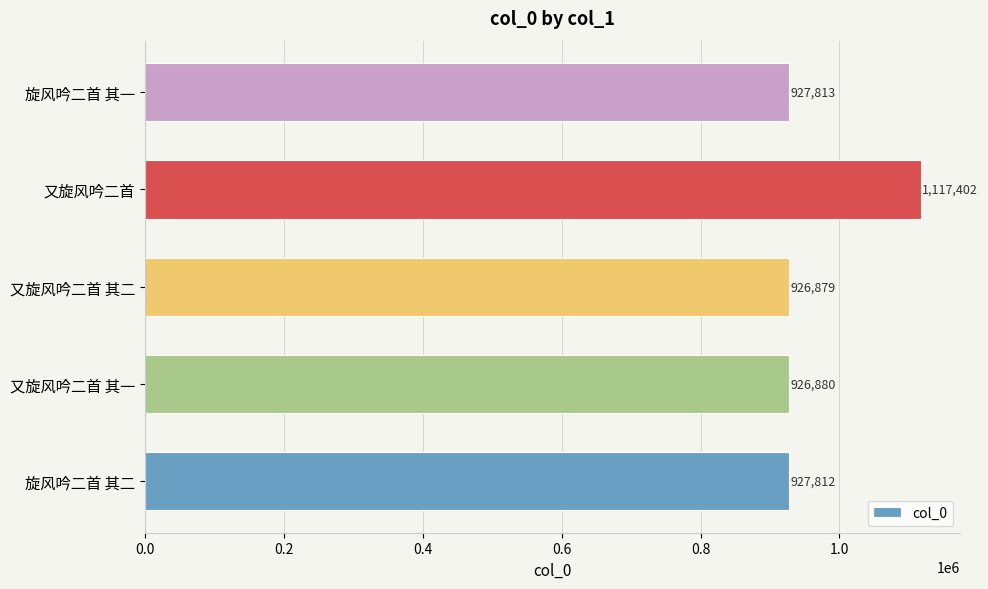

Reading bottom to top, extract all data points from this chart.

927812	926880	926879	1117402	927813